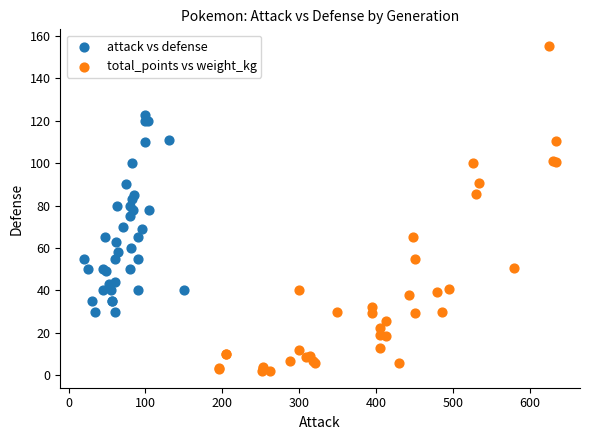

Which series has the largest Y range (max minus min)?

total_points vs weight_kg